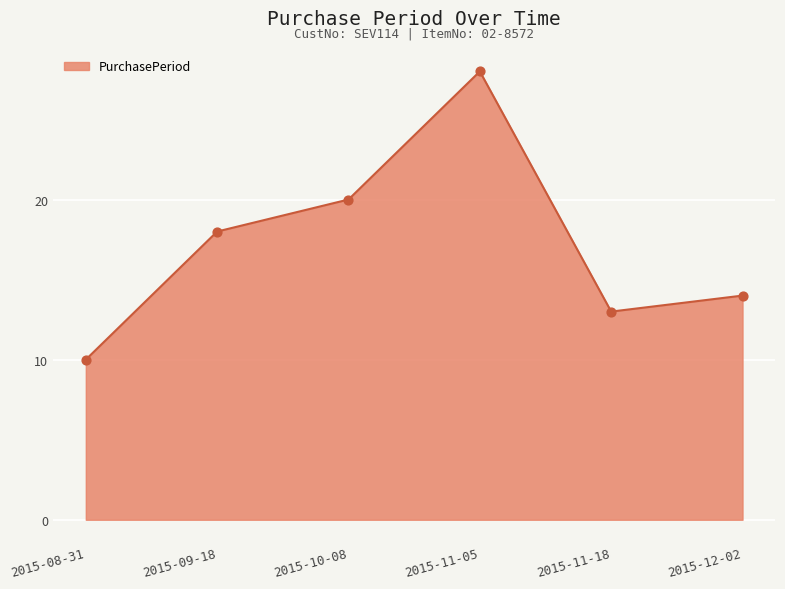

What is the change in value from 2015-08-31 to 2015-11-18?

+3